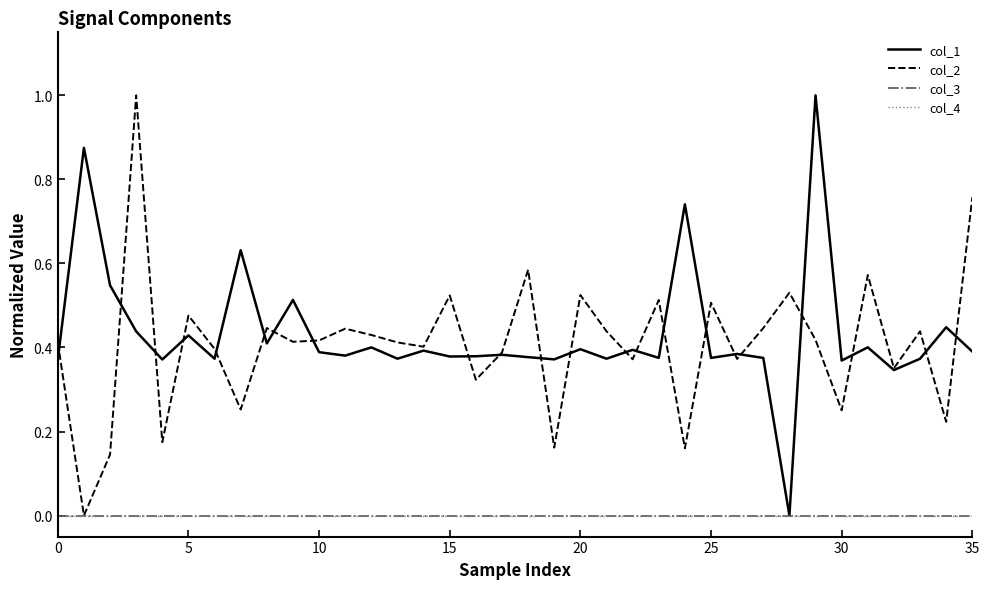

Which series has the largest range (max minus min)?

col_1